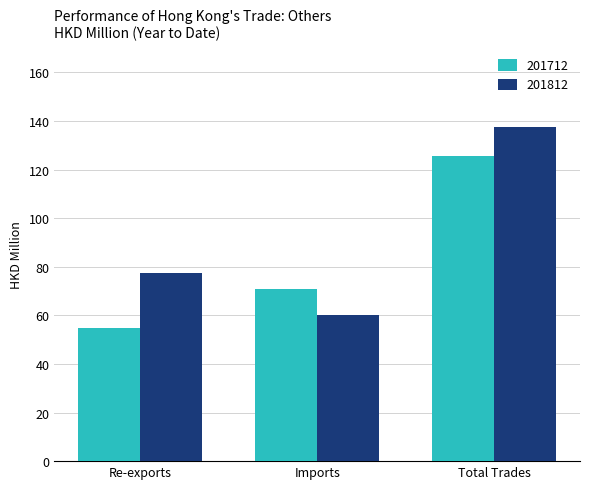

Read the 201712 value at Imports.

70.8